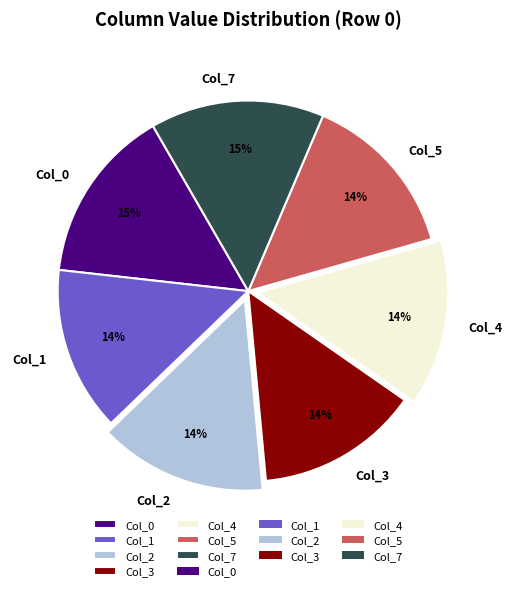

Which has a higher value, Col_5 or Col_0?

Col_0